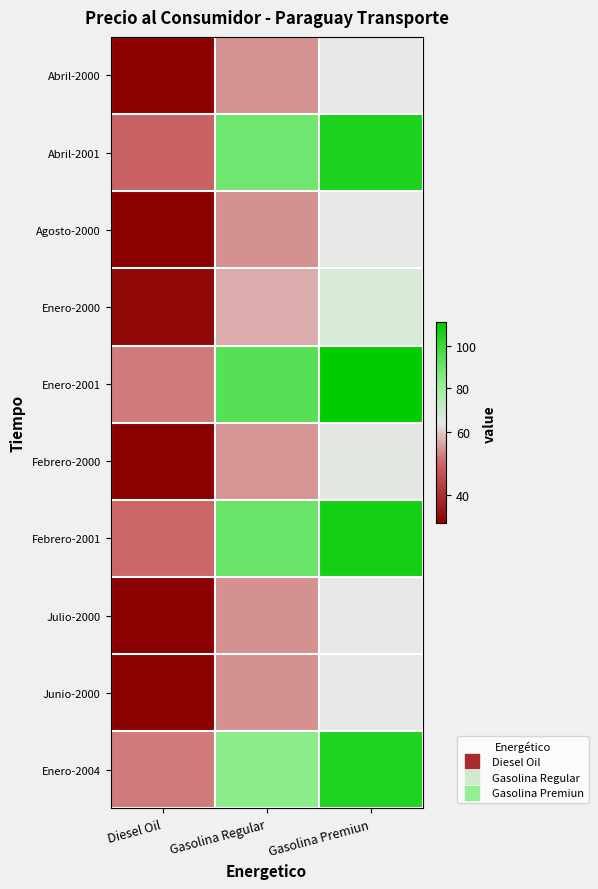

What is the difference between the highest and lowest values at Gasolina Premiun?

48.0